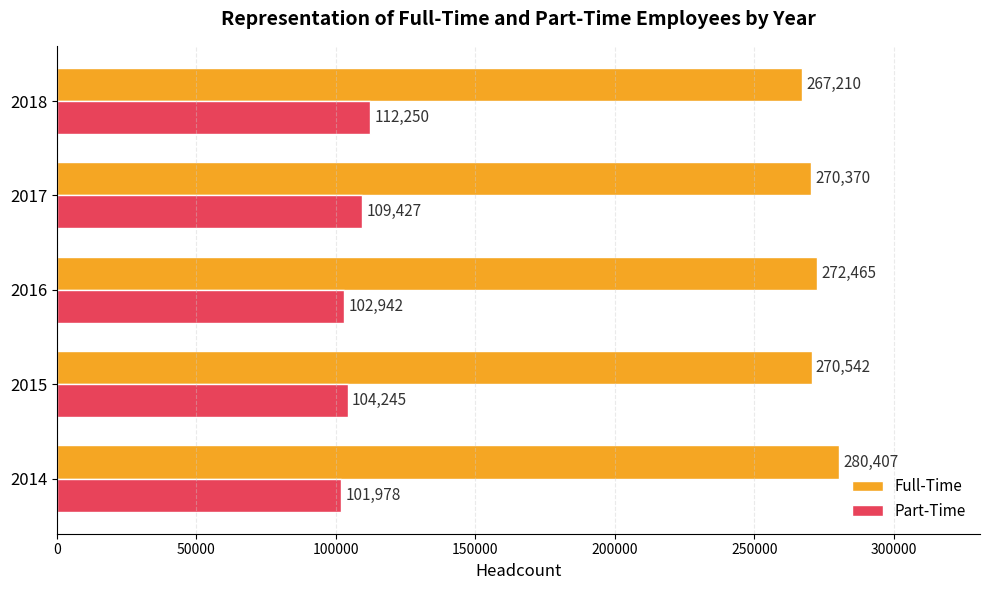

What is the approximate value of Part-Time at 2018?

112250